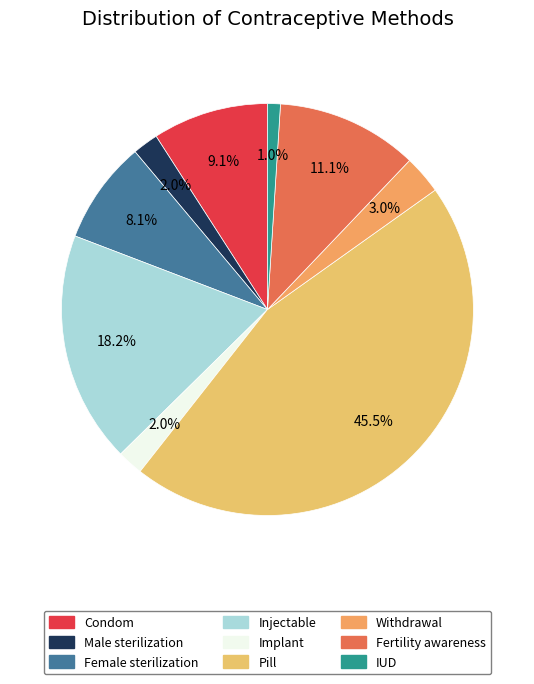

Rank the categories by value from lowest to highest.

IUD, Male sterilization, Implant, Withdrawal, Female sterilization, Condom, Fertility awareness, Injectable, Pill